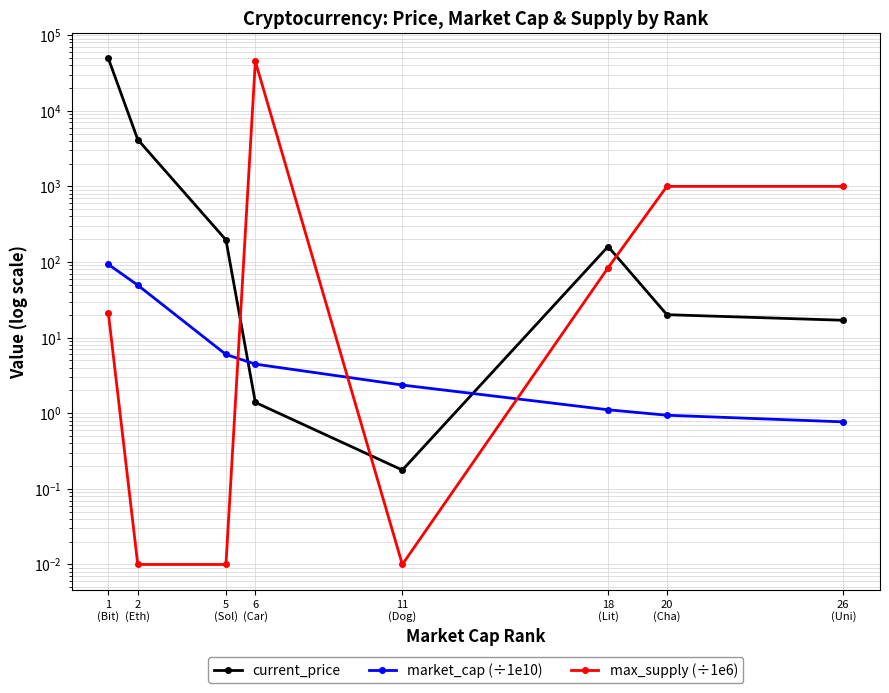

Where do current_price and market_cap (÷1e10) first cross each other?

5
(Sol) and 6
(Car)